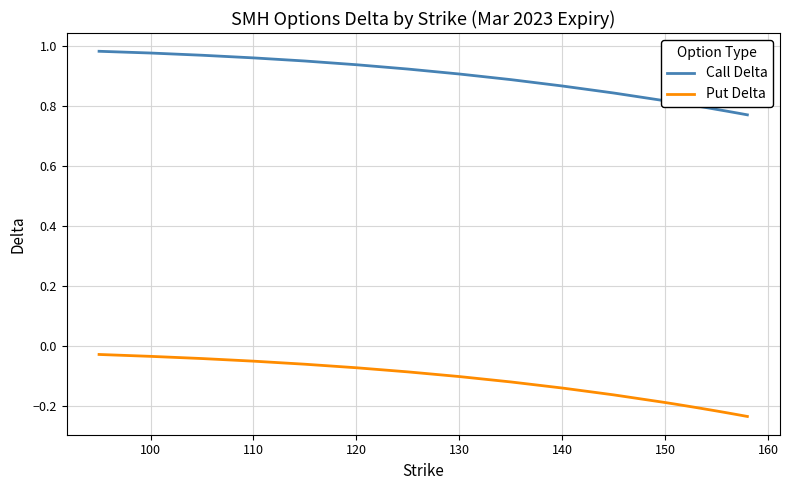

Rank the series by their average value, from highest to lowest.

Call Delta, Put Delta